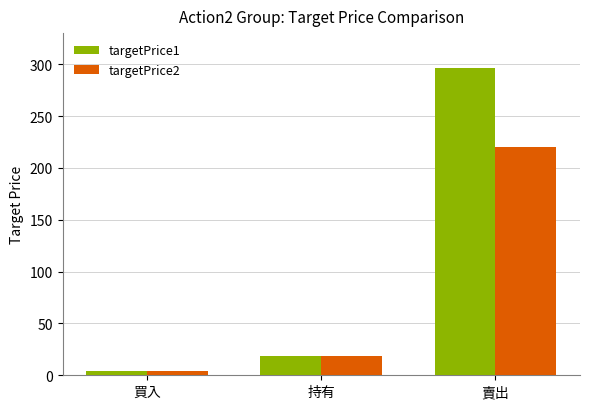

What is the greatest value displayed?

296.0